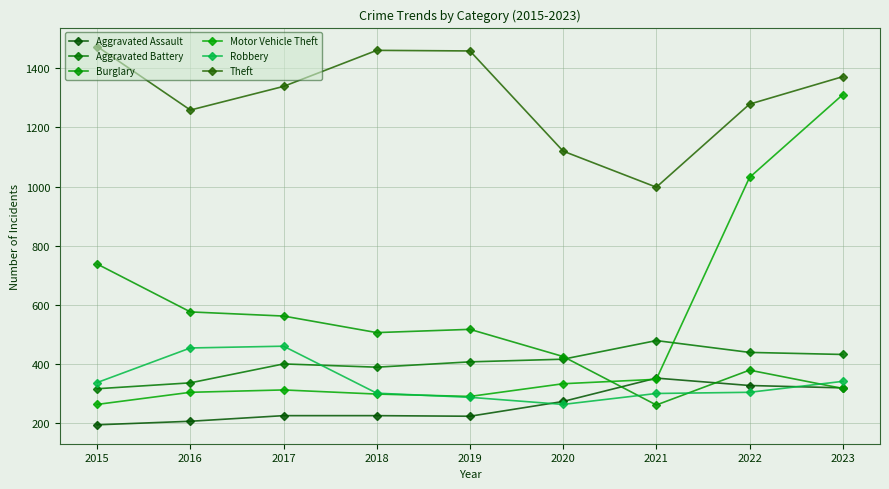

At 2019, list the series in order from smallest to largest.

Aggravated Assault, Robbery, Motor Vehicle Theft, Aggravated Battery, Burglary, Theft